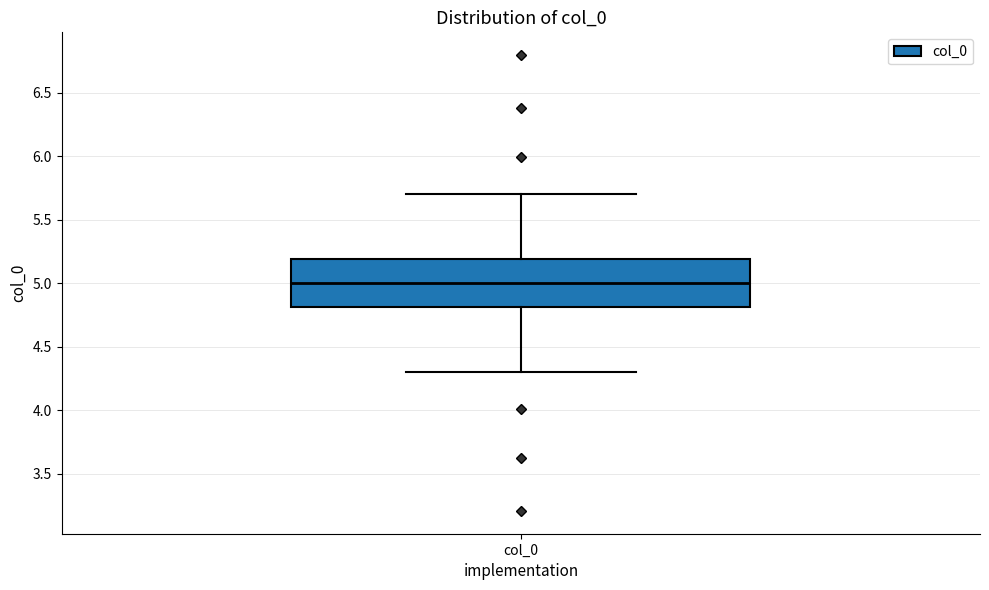

Read this box plot against the y-axis: the position of the median line, the range covered by the box, and the ends of both whiskers. The values are not printed on the chart, so give them approximately, as read against the axis.

median 5.0, box 4.8 to 5.2, whiskers 4.3 to 5.7